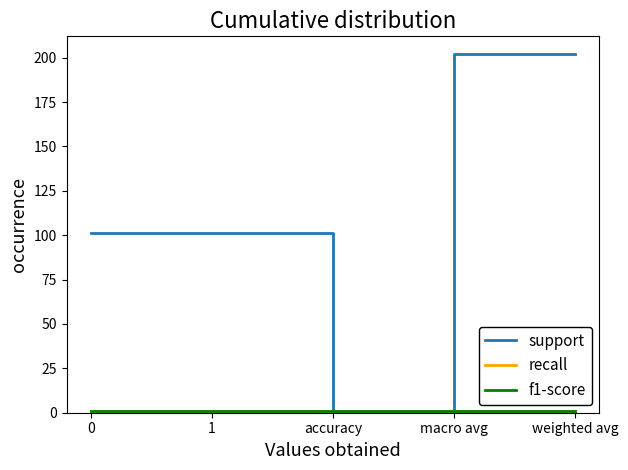

What is the difference between the support values at 1 and weighted avg?

101